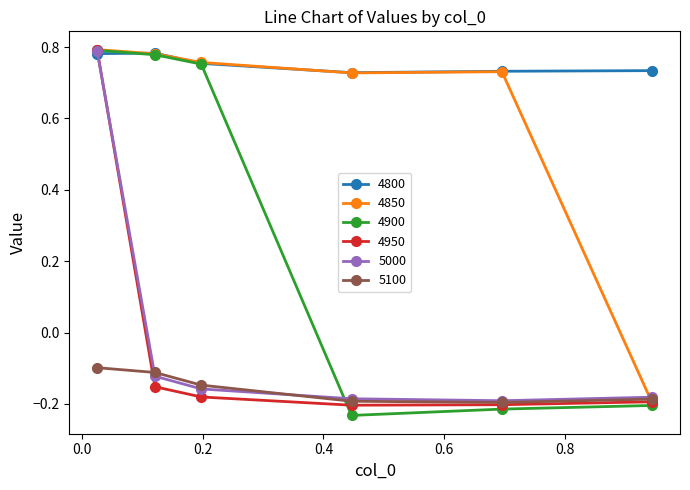

Which series has the widest spread of values?

4900